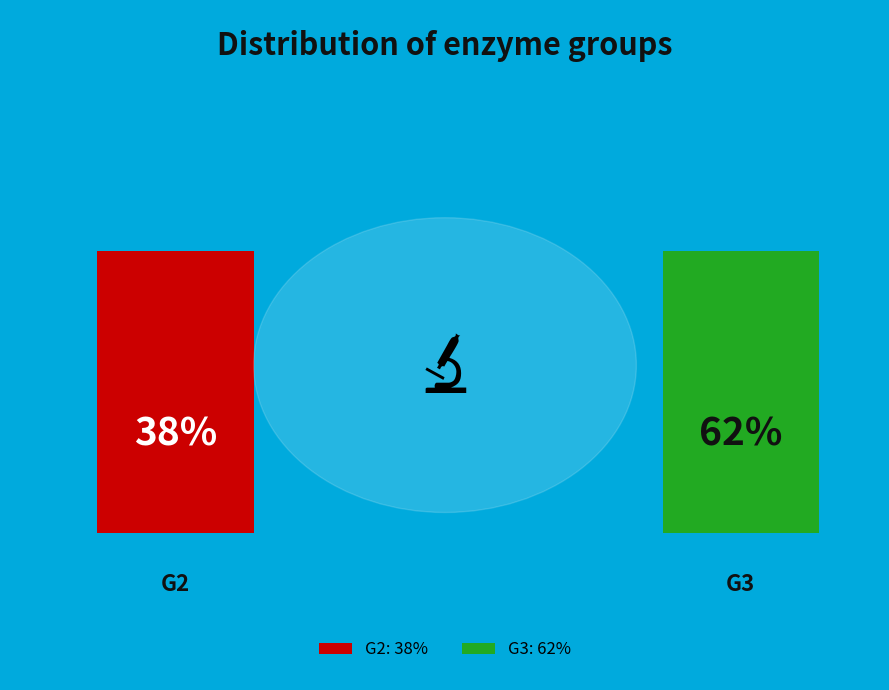

Which slice is the largest?

G3